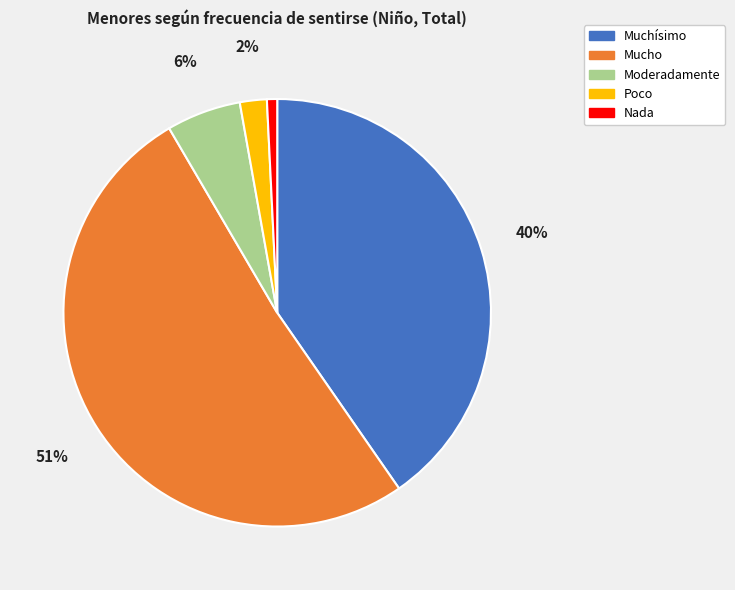

To the nearest percent, what portion does Nada represent?

1%